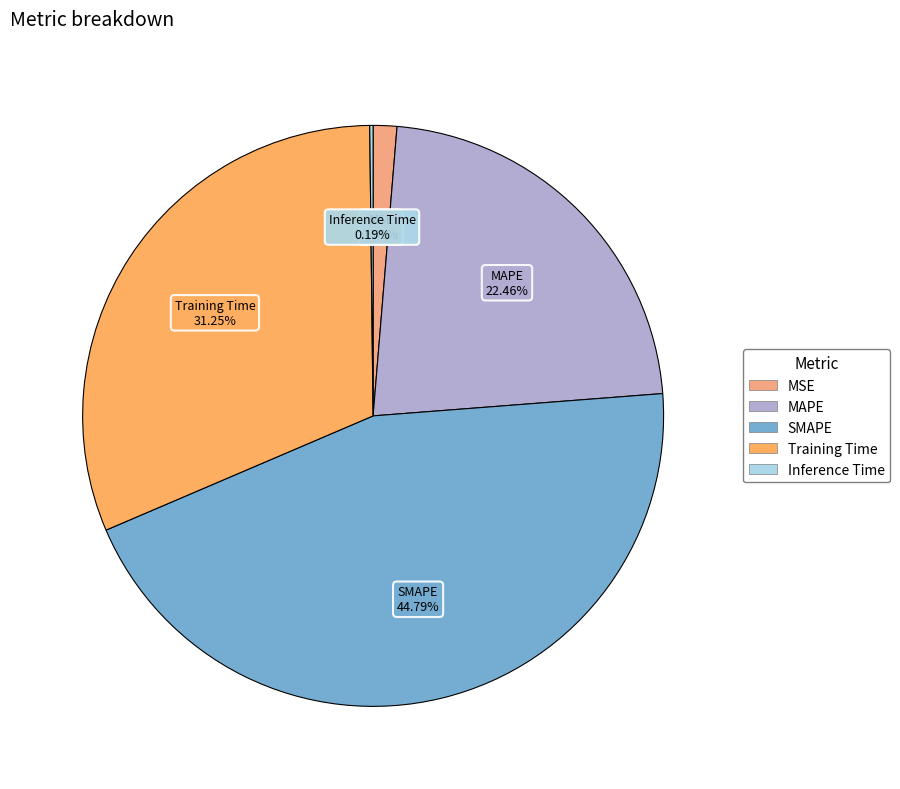

Which category has the biggest portion of the pie?

SMAPE